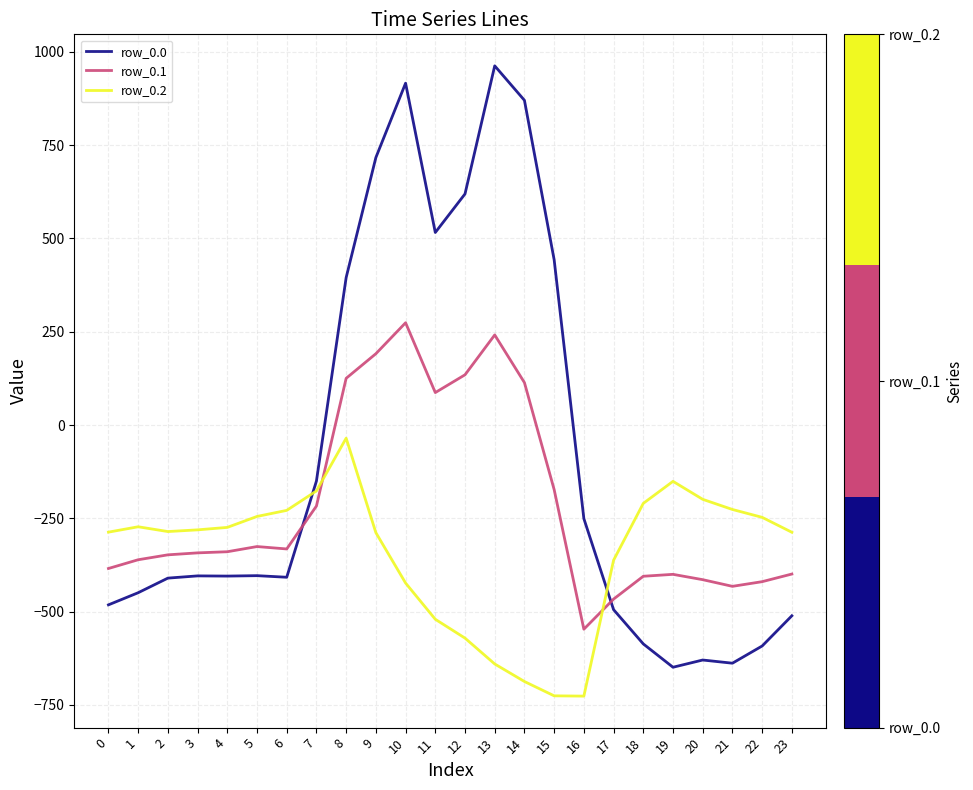

At which label is row_0.1 closest to -136?

15